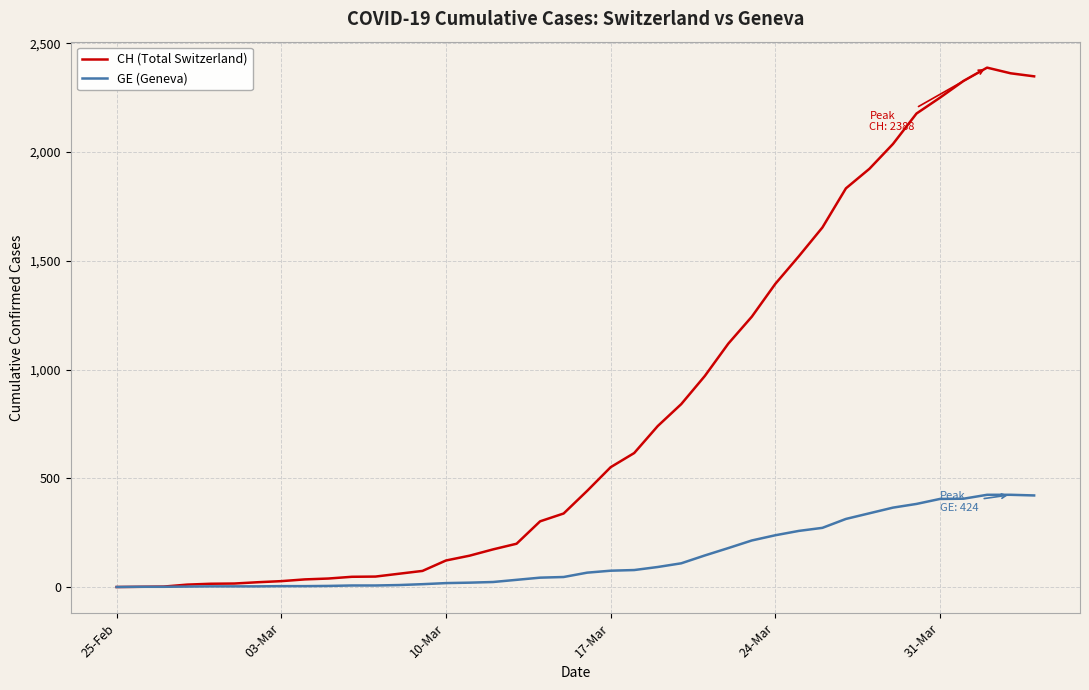

Which series has the largest total across all categories?

CH (Total Switzerland)